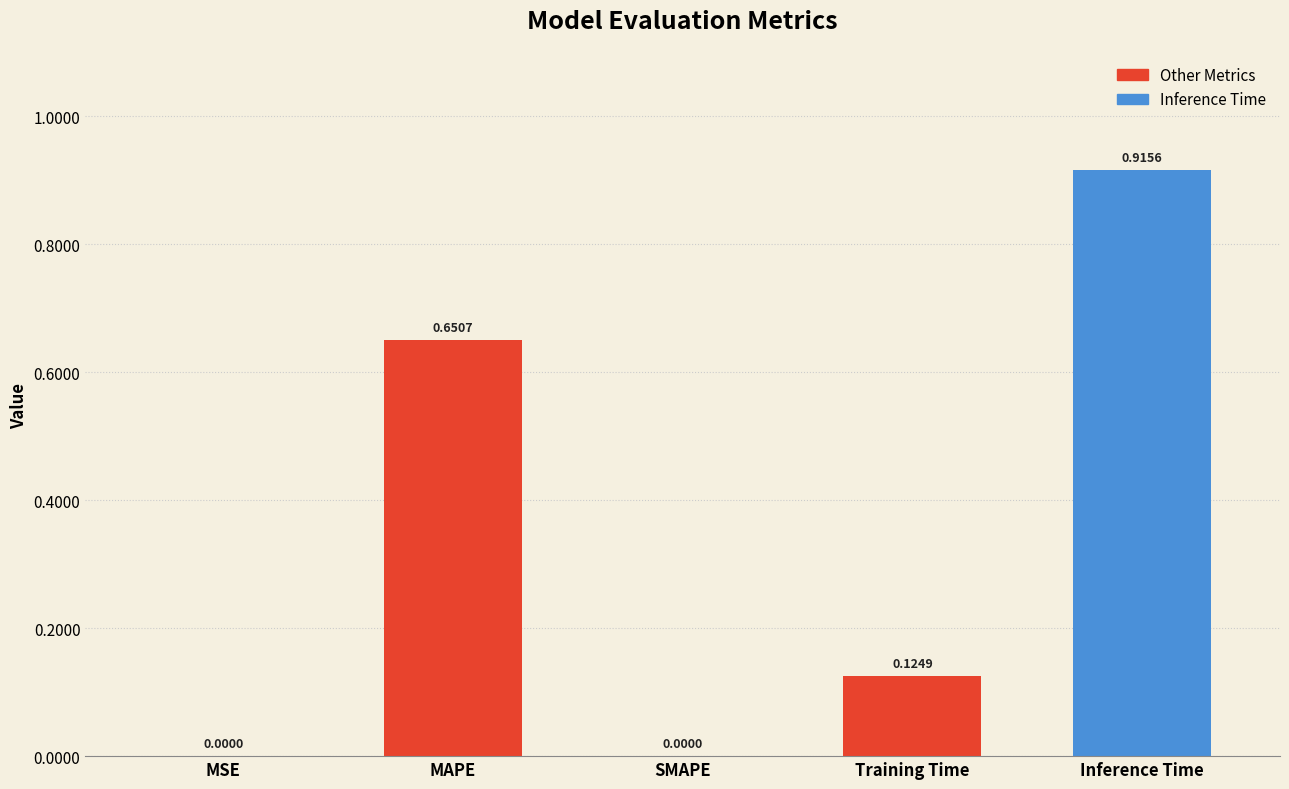

Which label corresponds to the largest value in the chart?

Inference Time